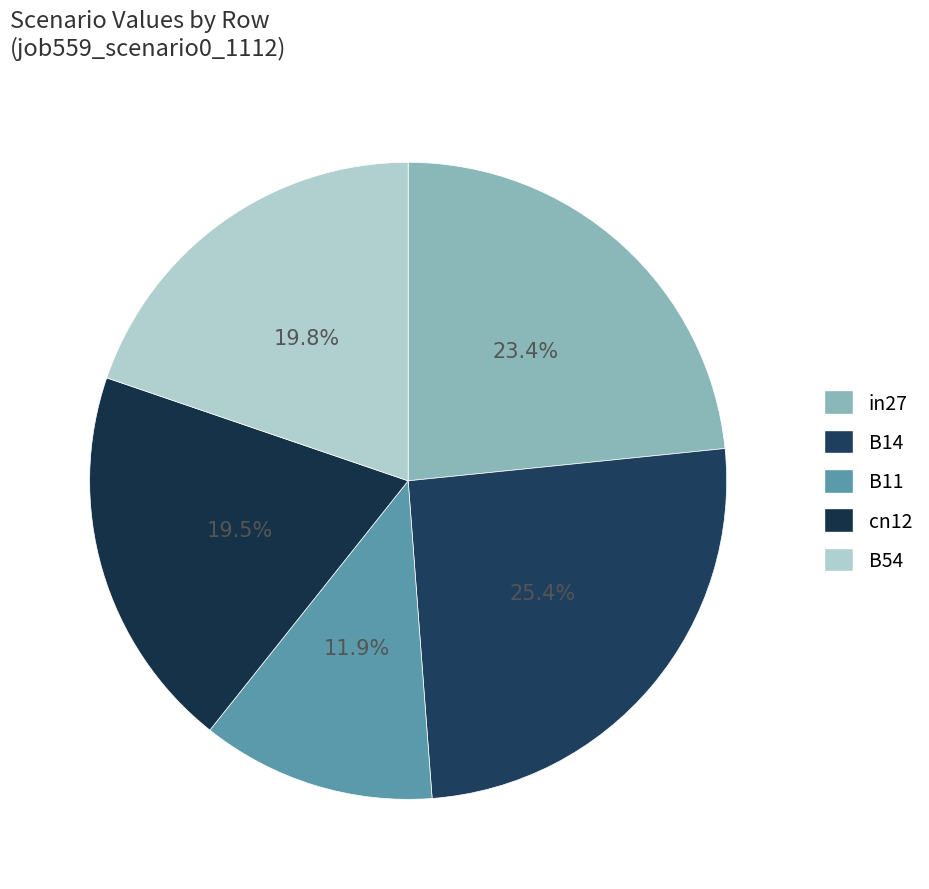

How many segments does this pie chart have?

5